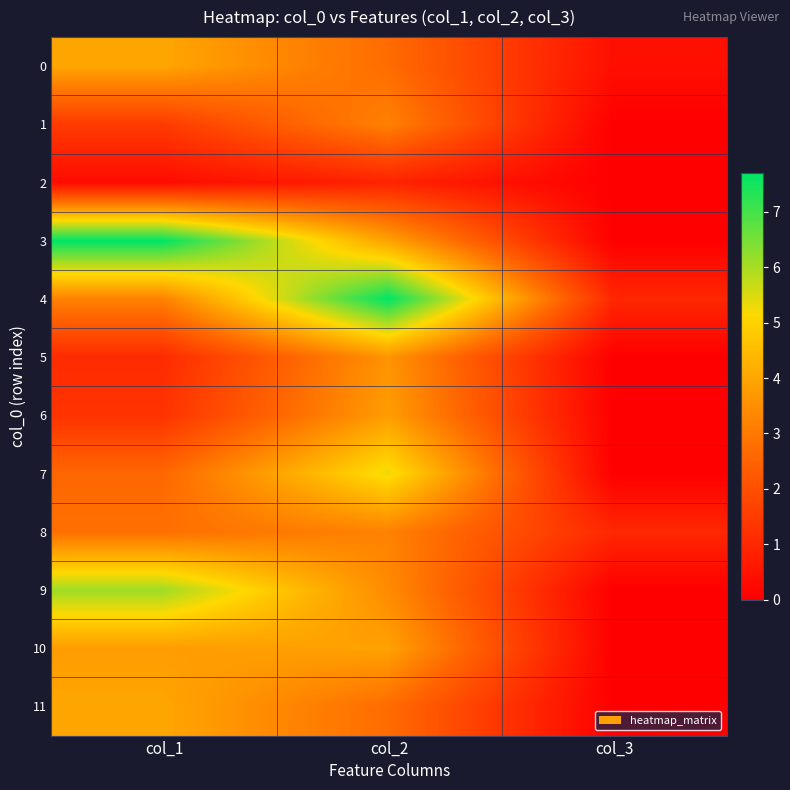

At col_1, list the series in order from largest to smallest.

3, 9, 0, 11, 10, 4, 8, 7, 1, 6, 5, 2